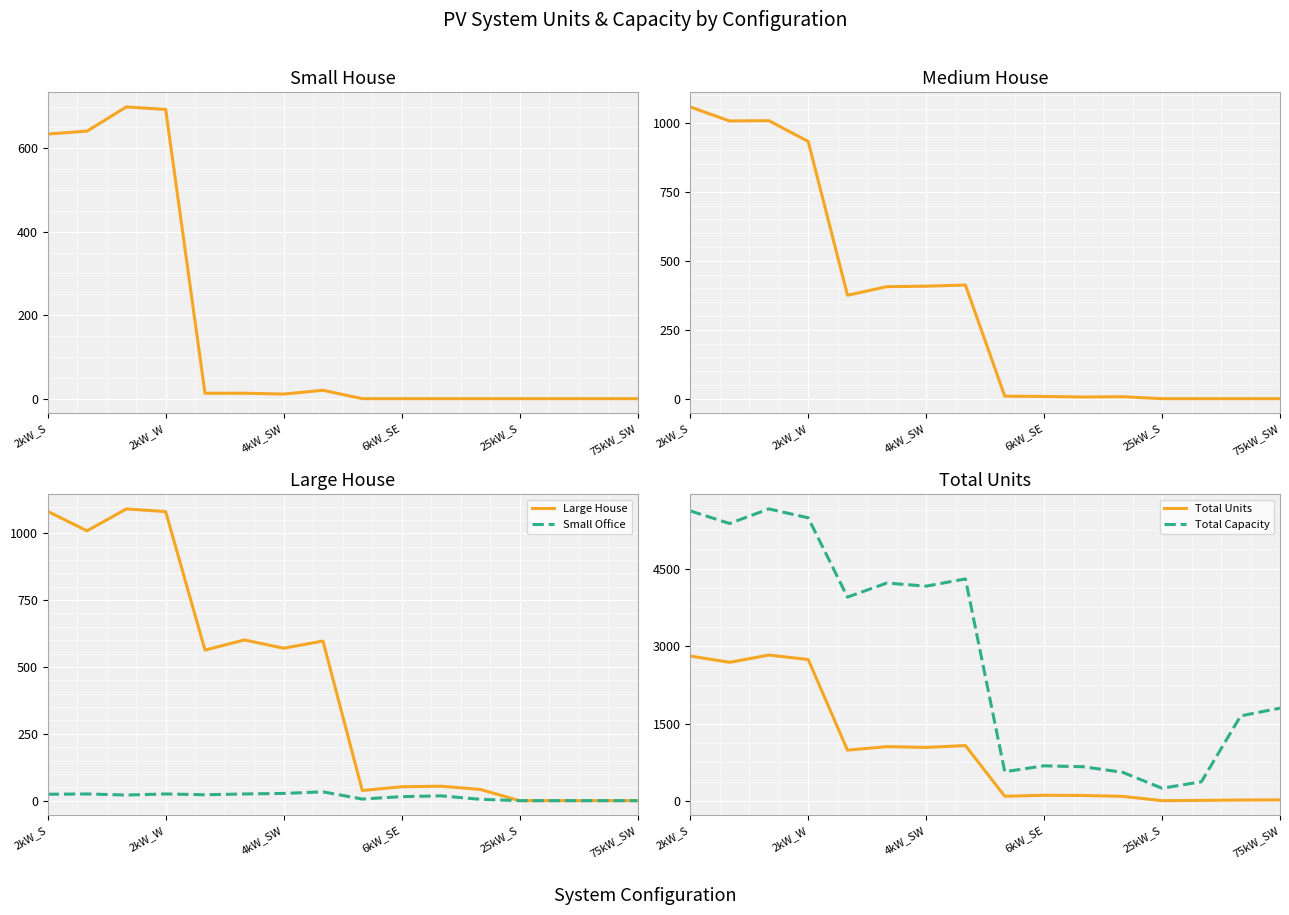

What is the difference between the maximum and minimum values in the Small House series?

699